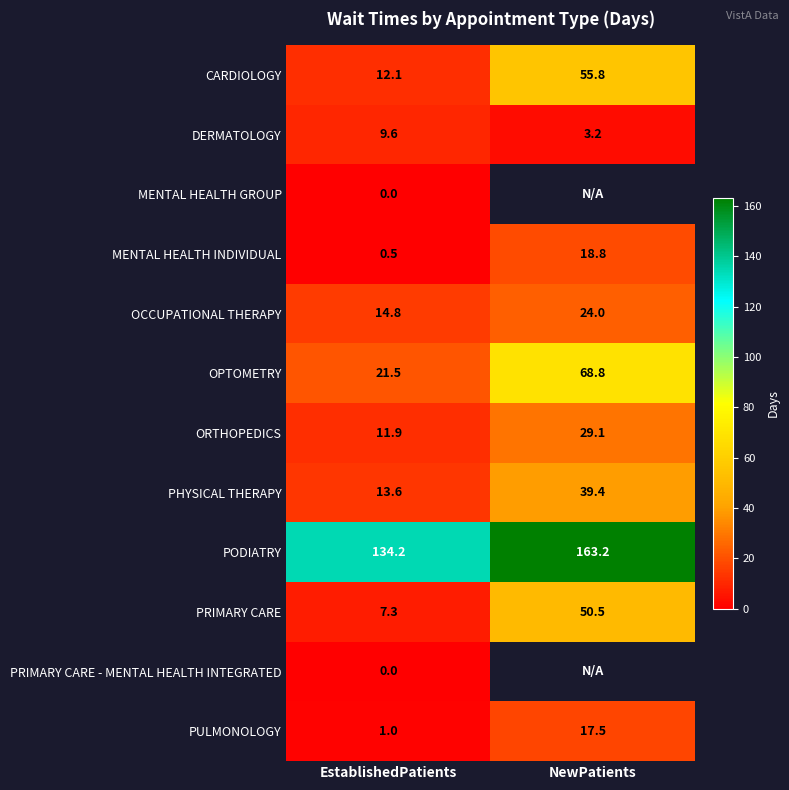

What is the difference between the highest and lowest values at EstablishedPatients?

134.2